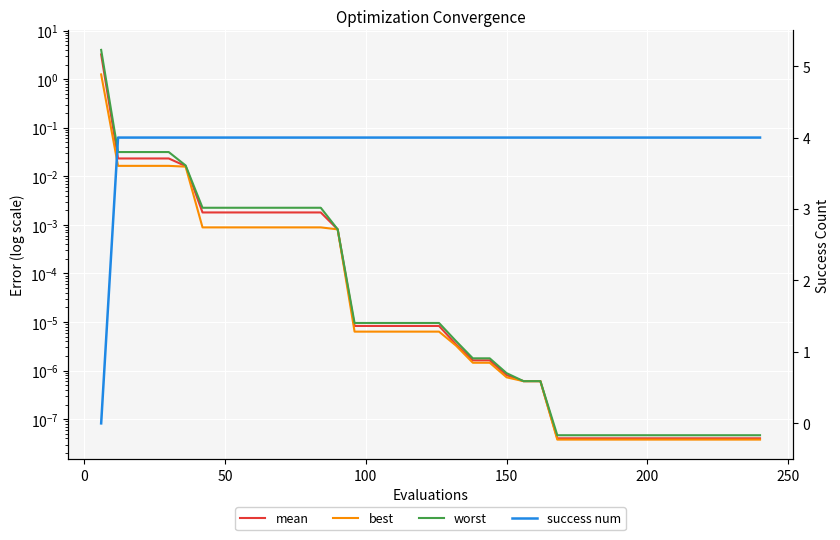

What are all the series names shown in the legend?

mean, best, worst, success num